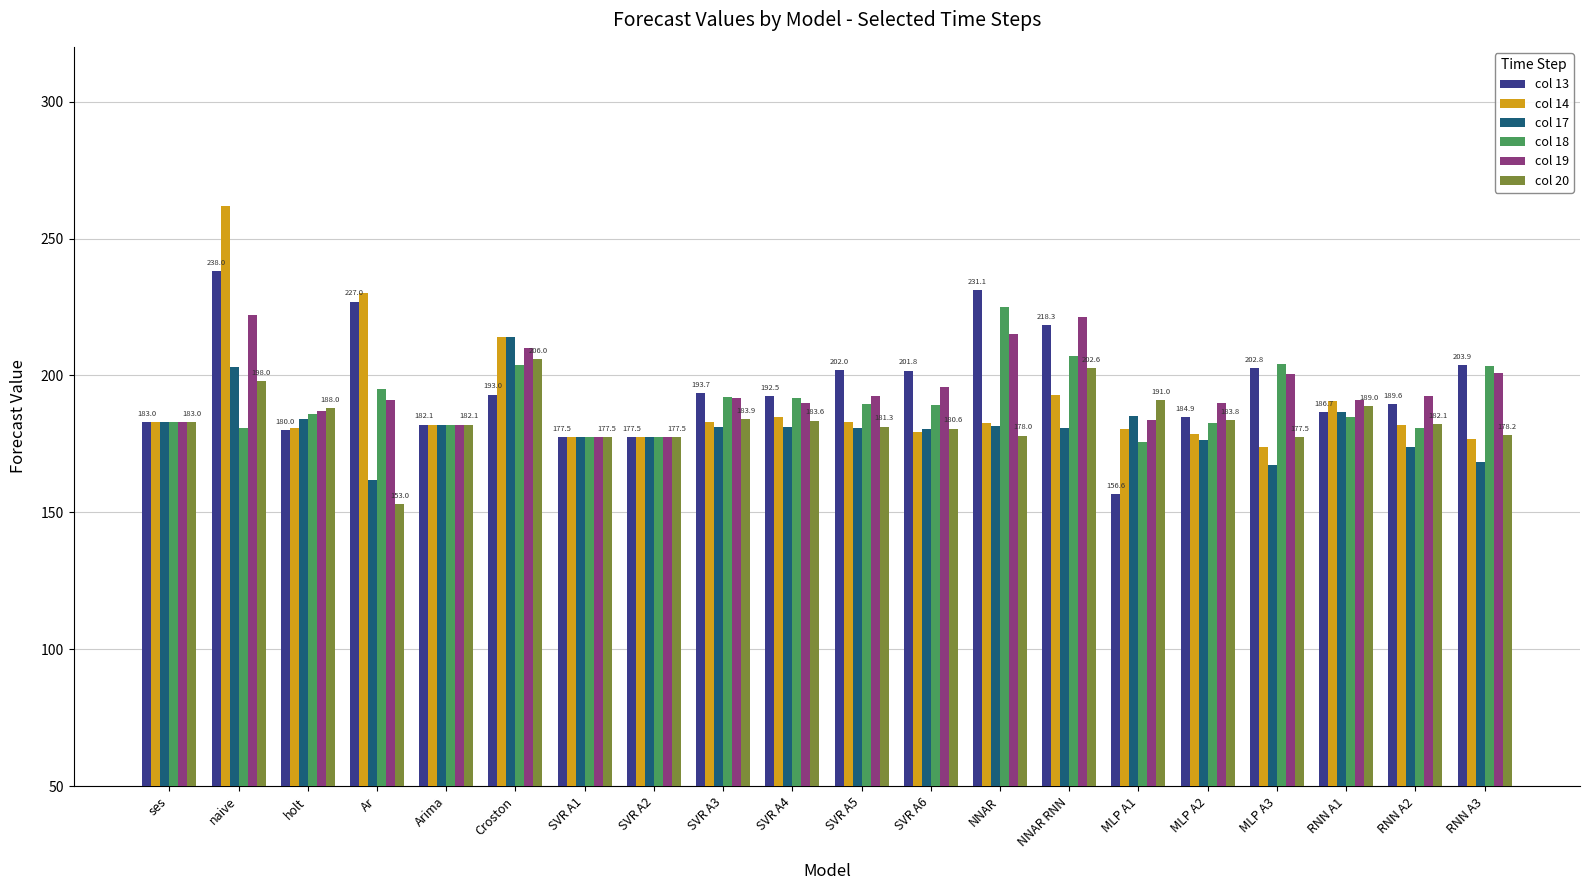

Does the chart contain stacked bars?

No